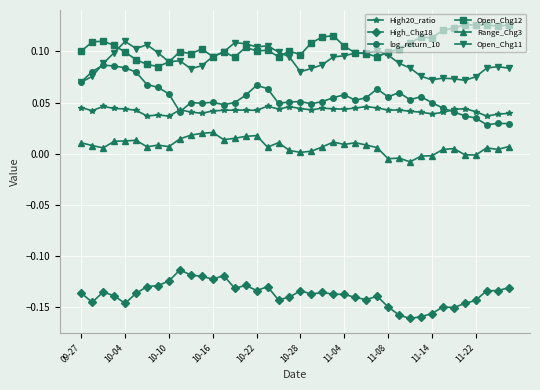

Which series has the largest total across all categories?

Open_Chg12